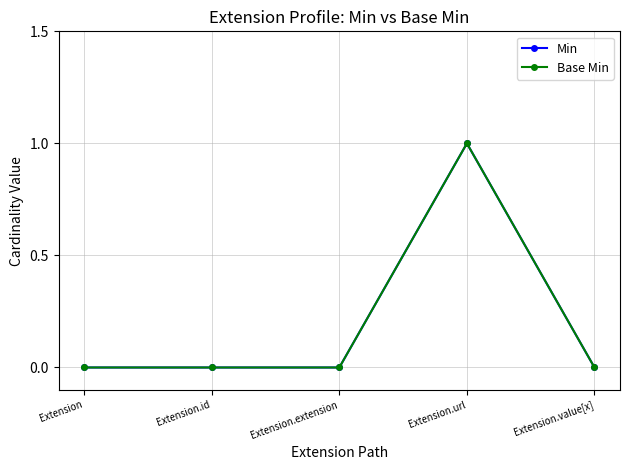

True or false: Base Min has a value of 1 at Extension.url.

True